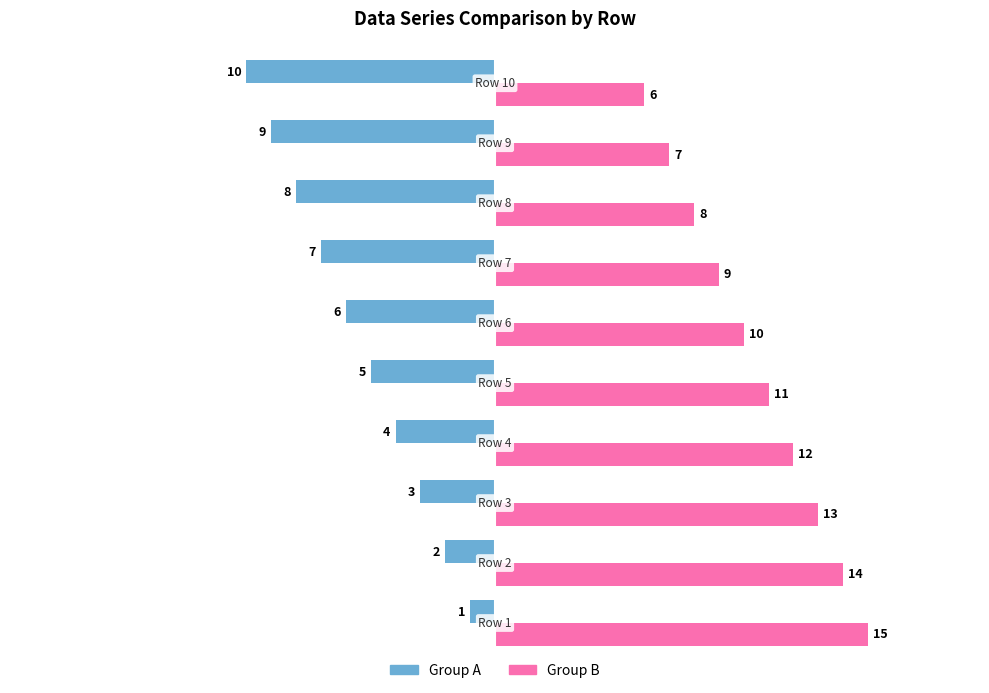

At Row 6, list the series in order from smallest to largest.

Group A, Group B